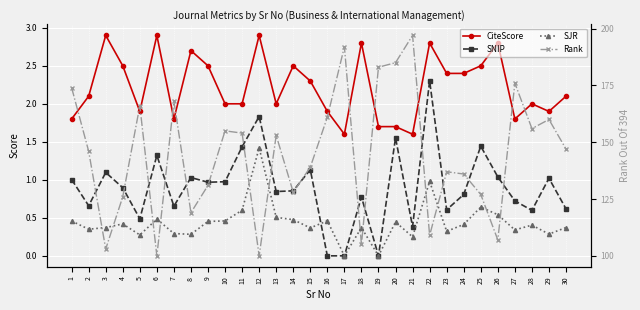

Does the chart display data point markers on the line(s)?

Yes